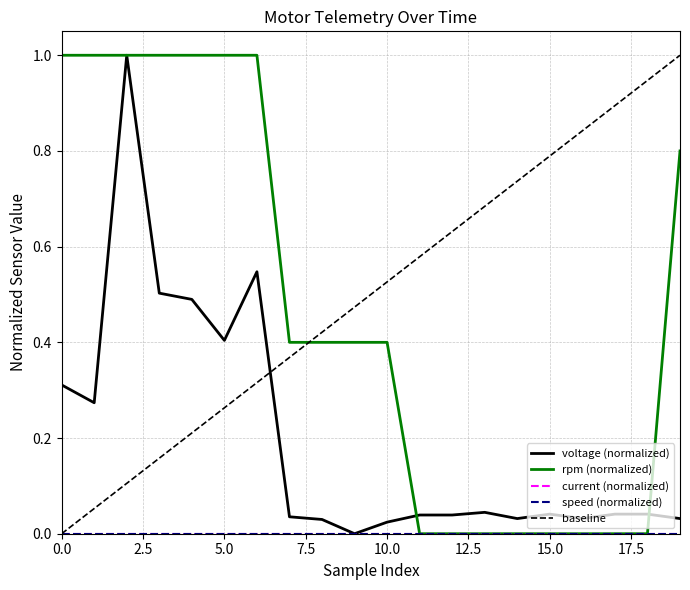

Reading left to right, list all the values displayed in this chart.

voltage (normalized): 0.3	0.3	1.0	0.5	0.5	0.4	0.5	0.0	0.0	0.0	0.0	0.0	0.0	0.0	0.0	0.0	0.0	0.0	0.0	0.0
rpm (normalized): 1.0	1.0	1.0	1.0	1.0	1.0	1.0	0.4	0.4	0.4	0.4	0.0	0.0	0.0	0.0	0.0	0.0	0.0	0.0	0.8